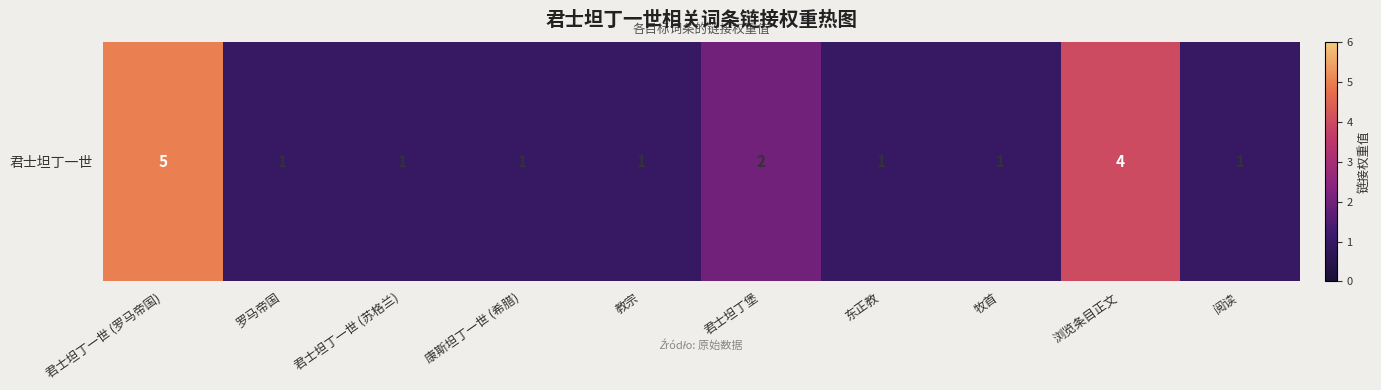

Between 阅读 and 君士坦丁一世 (苏格兰), which is larger?

阅读